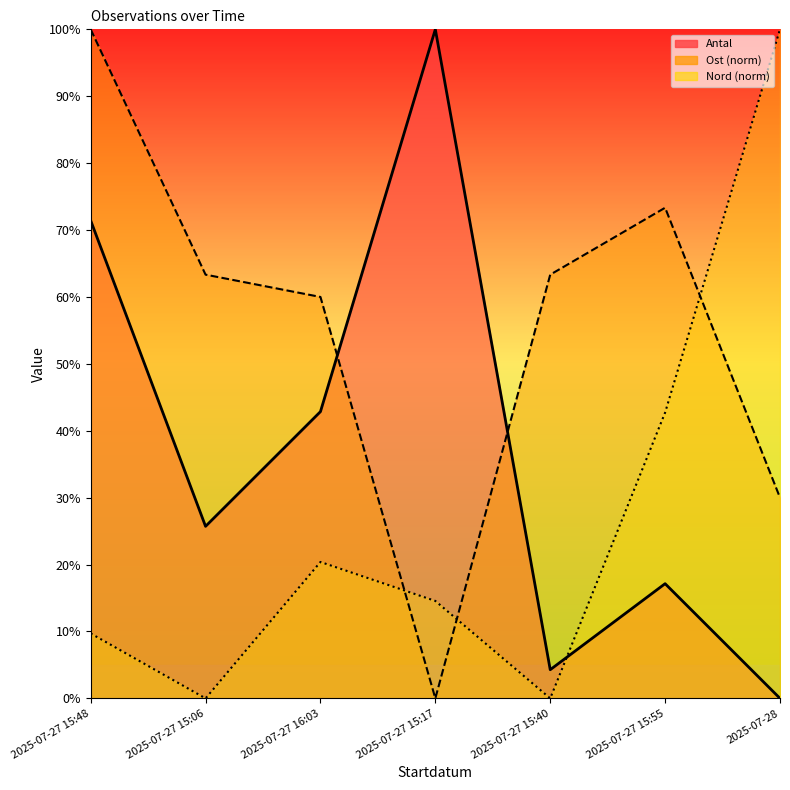

How many interior local valleys does the Nord series have?

2